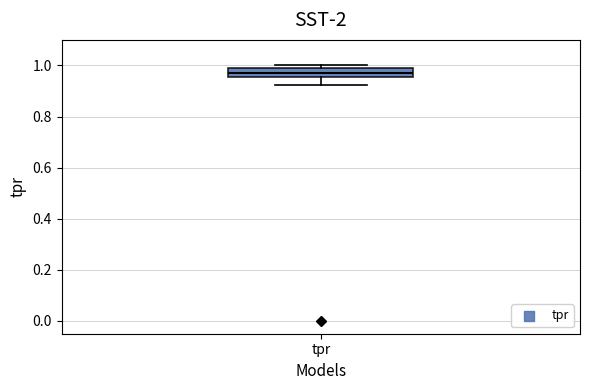

Transcribe this box plot: give where the median line is, the range the box spans, and where the two whiskers end, as read against the y-axis. The values are not printed on the chart, so give them approximately, as read against the axis.

median 0.96 (inside the box), box 0.96 to 1.00, whiskers 0.92 to 1.00 (just above the box's upper edge)